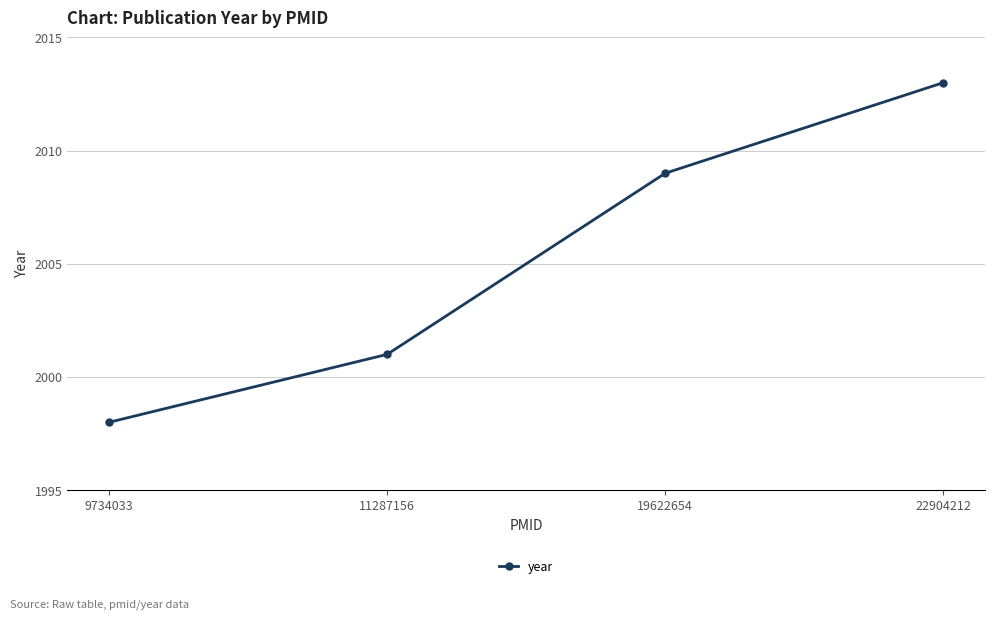

The value at 22904212 is 495. True or false?

False